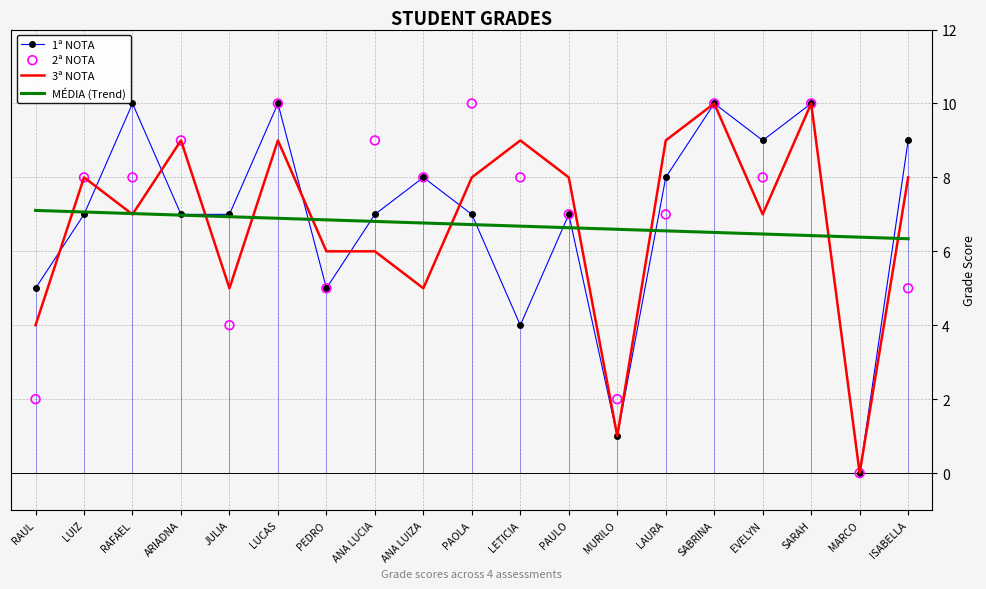

Which series contains the highest Y value?

1ª NOTA